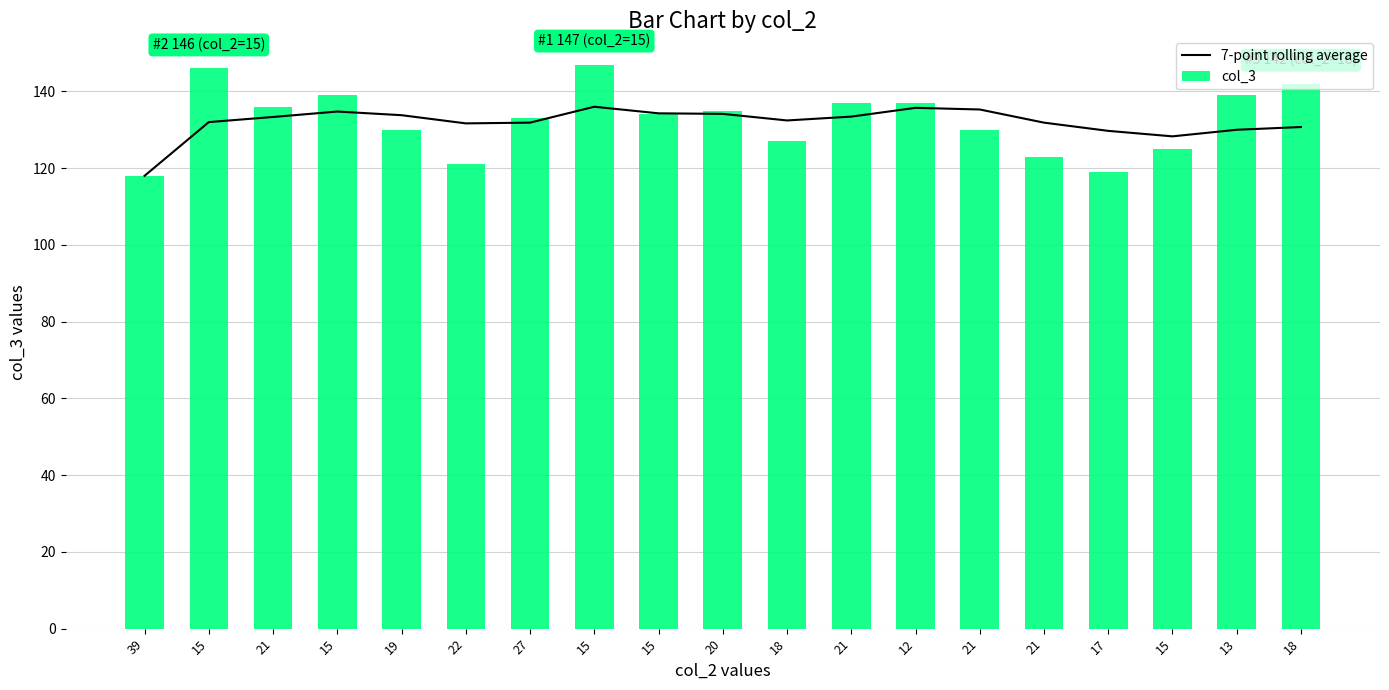

Rank the series at 12 from lowest to highest value.

7-point rolling average, col_3